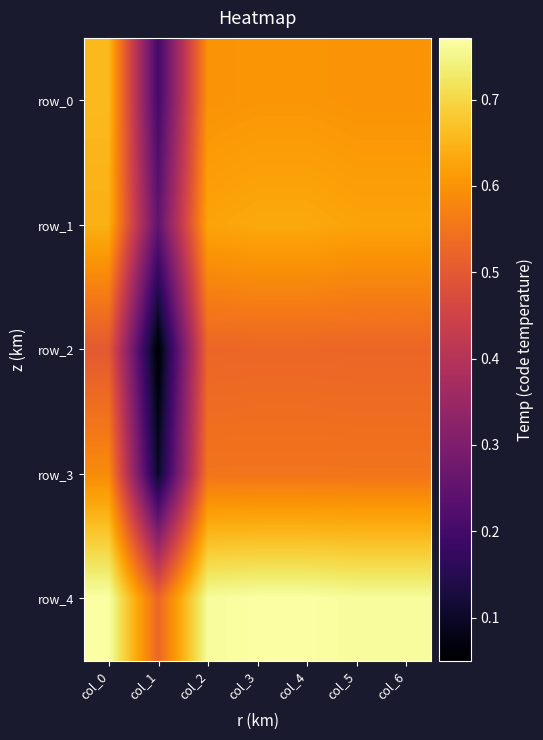

List the labels in order of row_1 value, smallest first.

col_1, col_2, col_5, col_6, col_3, col_4, col_0